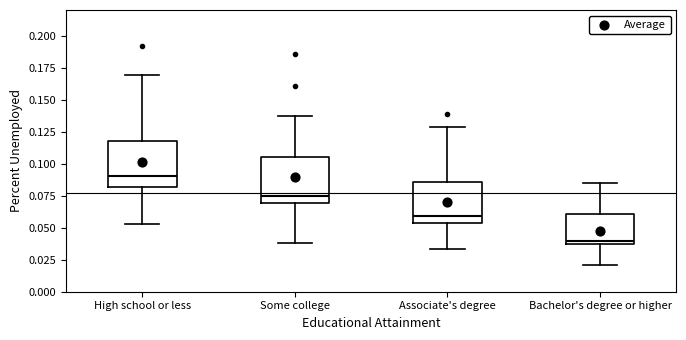

Which box has the lowest median line?

Bachelor's degree or higher